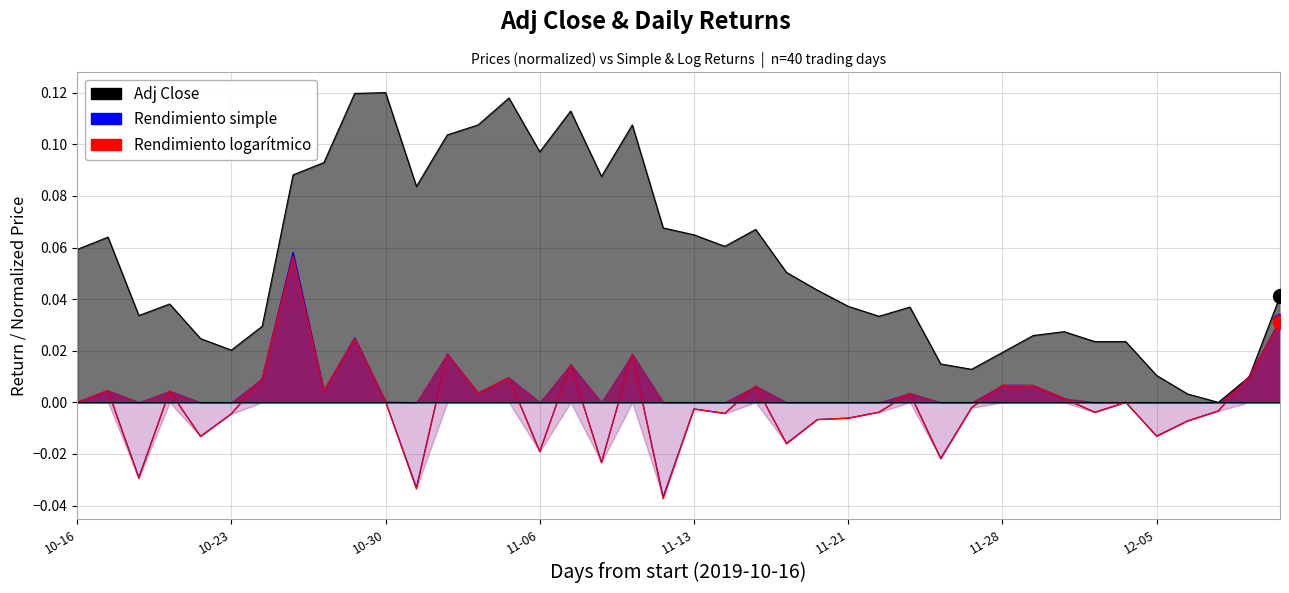

At 10-23, list the series in order from largest to smallest.

Adj Close, Rendimiento simple, Rendimiento logaritmico